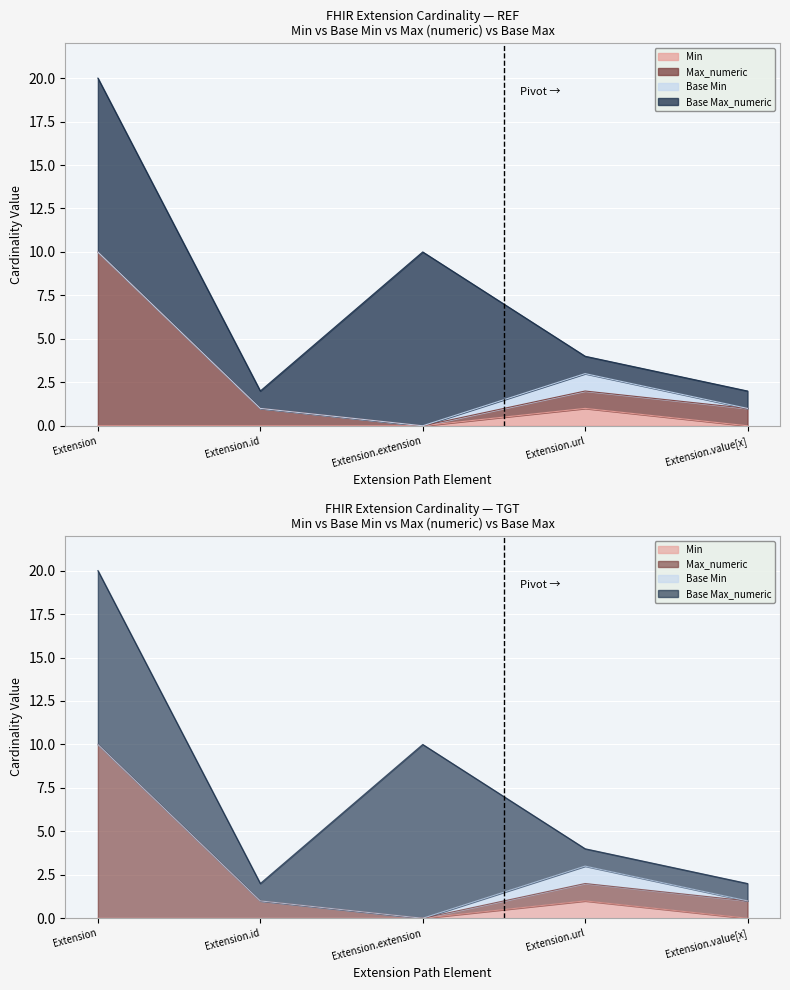

Which category has the highest value in the Min series?

Extension.url